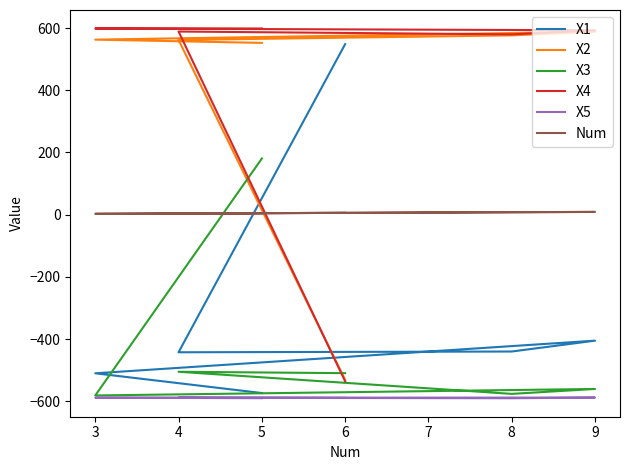

Rank the series at 9 from lowest to highest value.

X5, X3, X1, Num, X2, X4